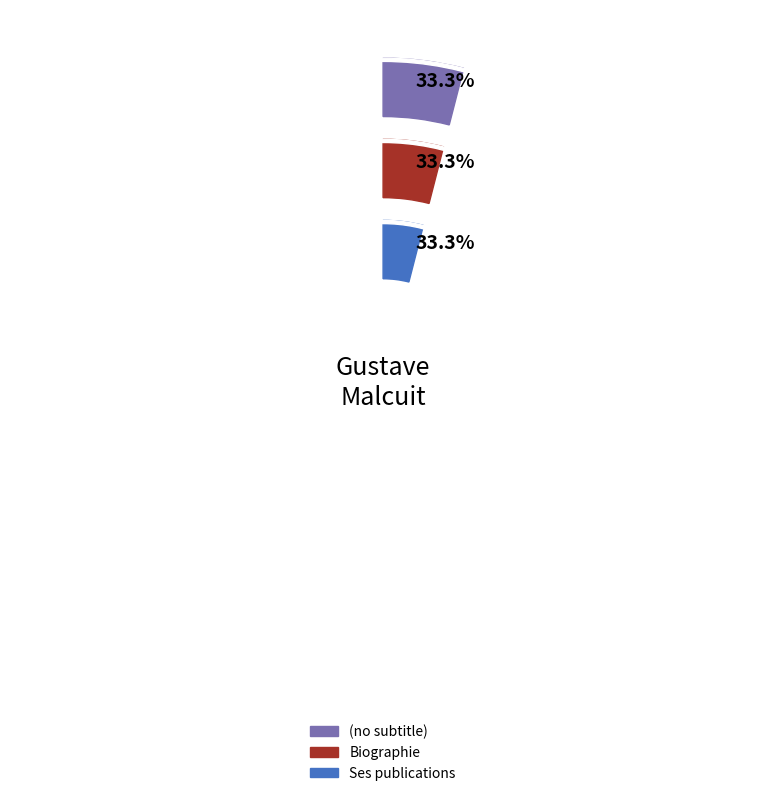

Does Ses publications represent more than half of the total?

Yes